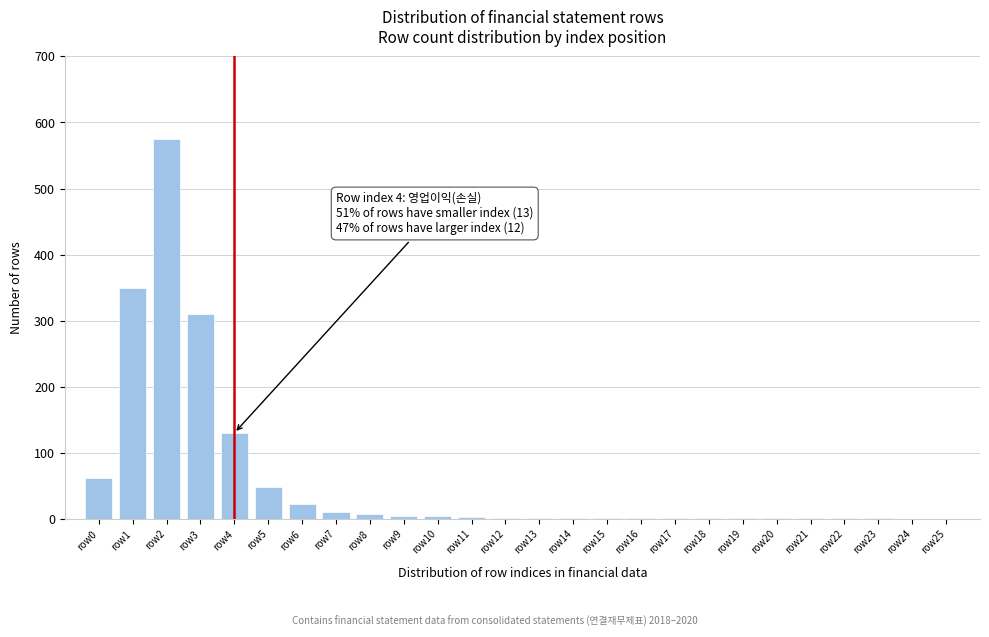

Which category has the highest value across all series?

row2